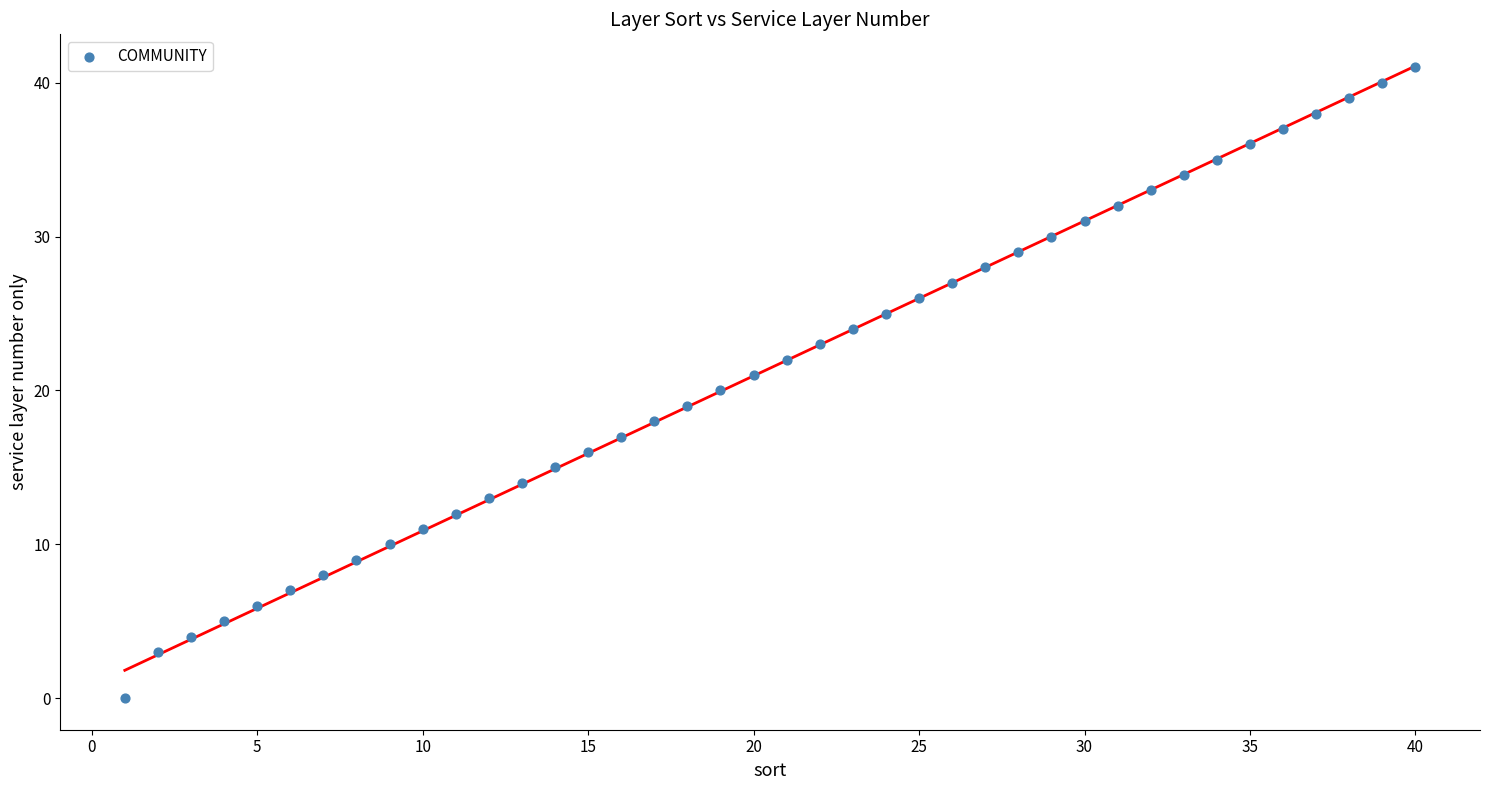

What is the range of Y values (max minus min)?

41